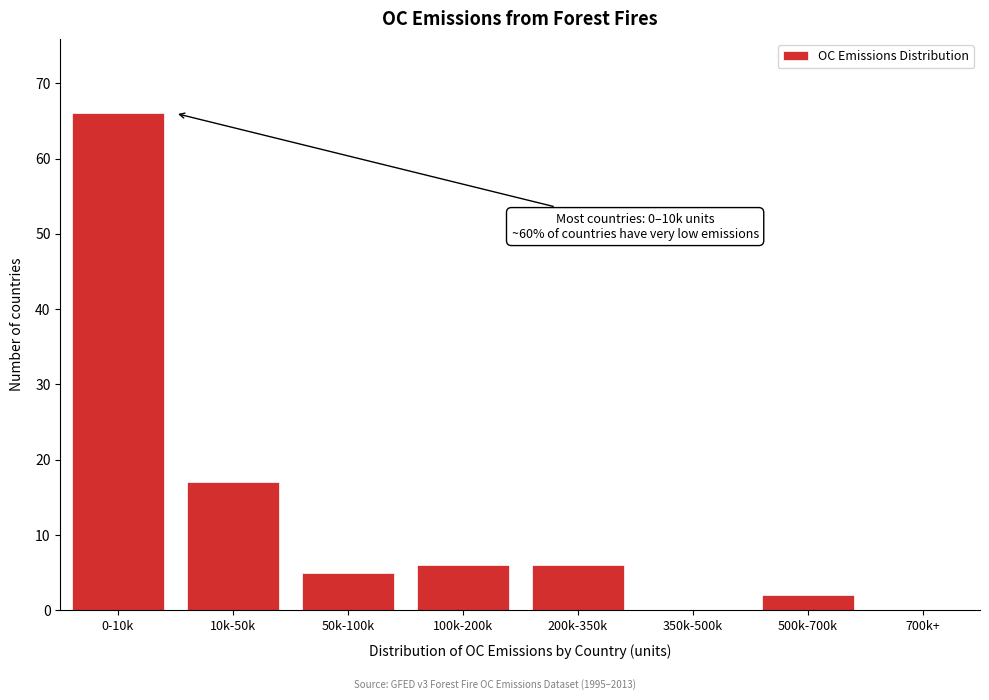

Reading left to right, extract all data points from this chart.

0-10k=66	10k-50k=17	50k-100k=5	100k-200k=6	200k-350k=6	350k-500k=0	500k-700k=2	700k+=0